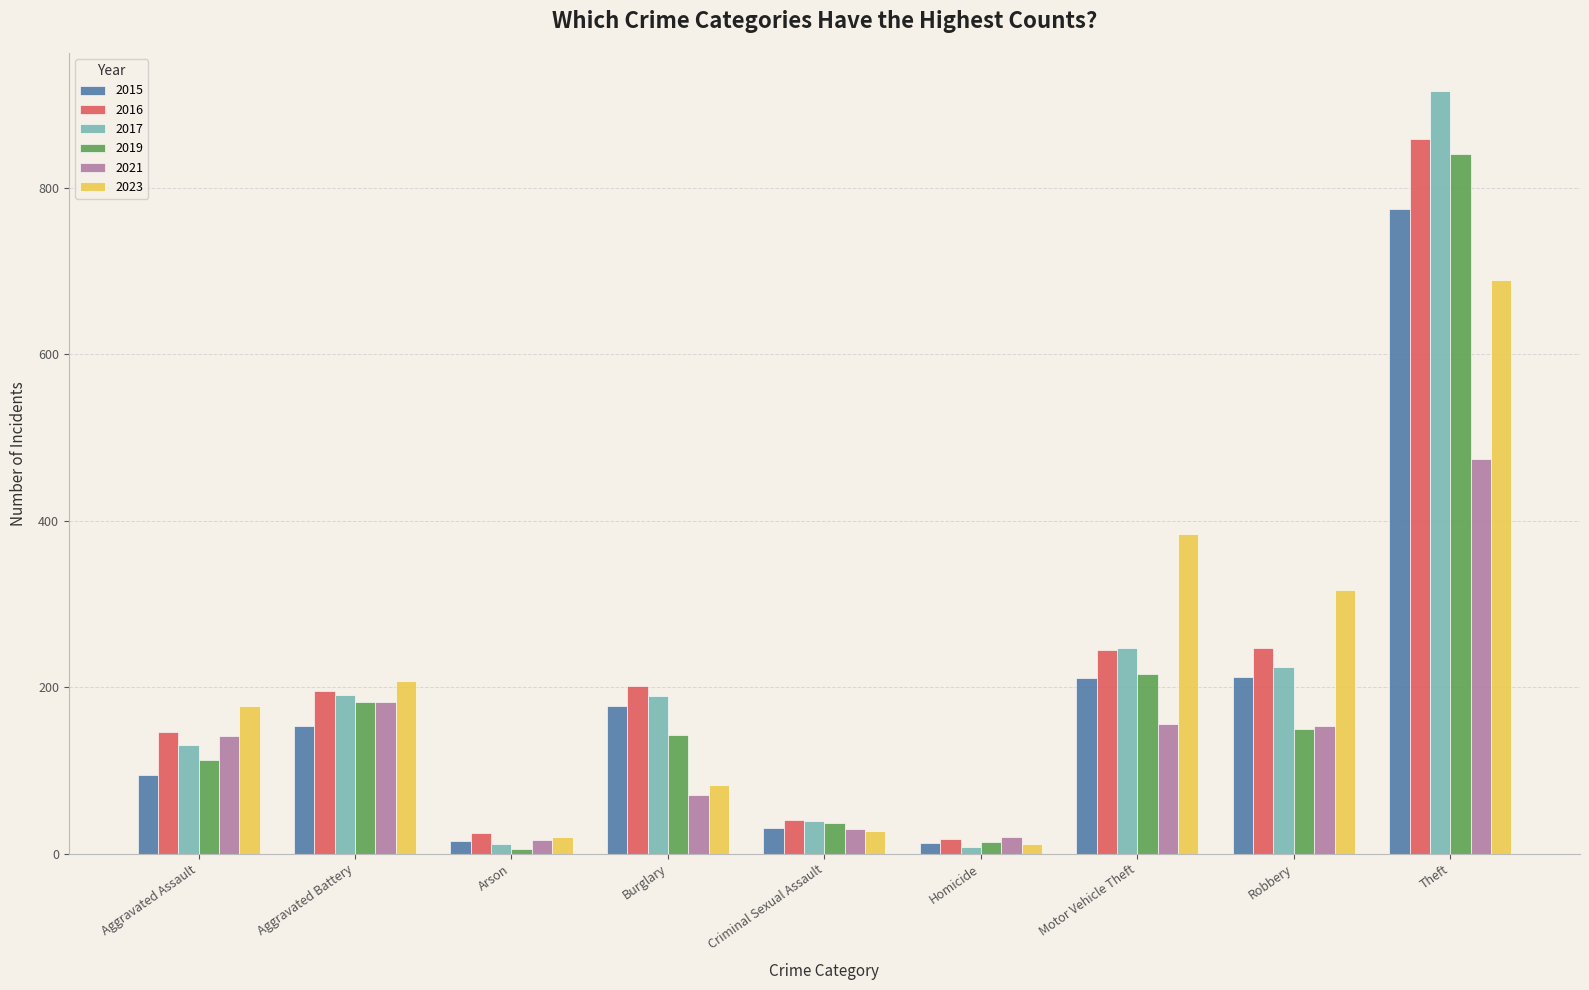

Which category has the highest value across all series?

Theft